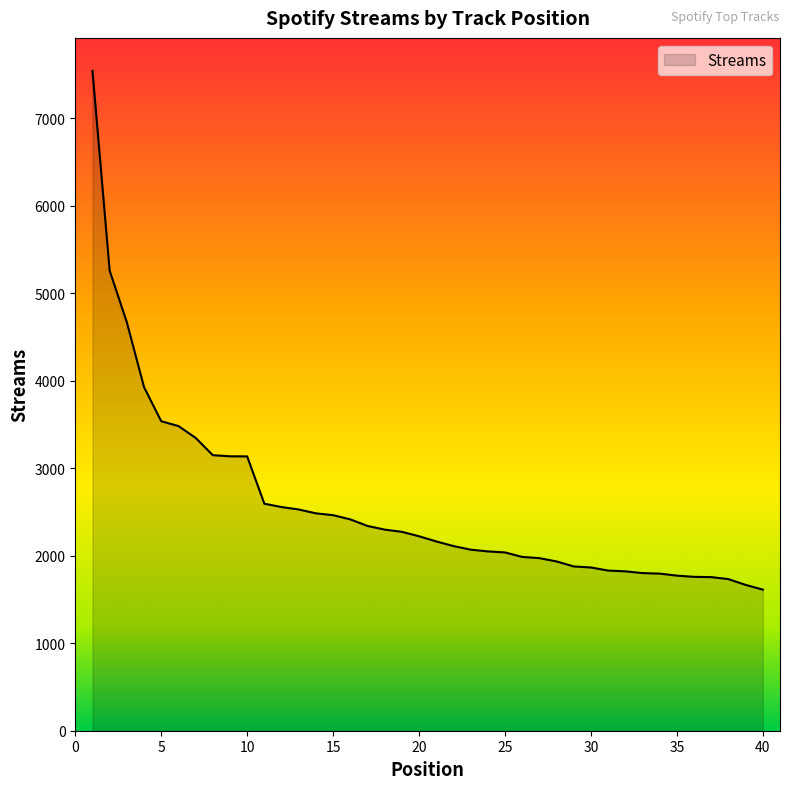

Does the chart display data point markers on the line(s)?

No